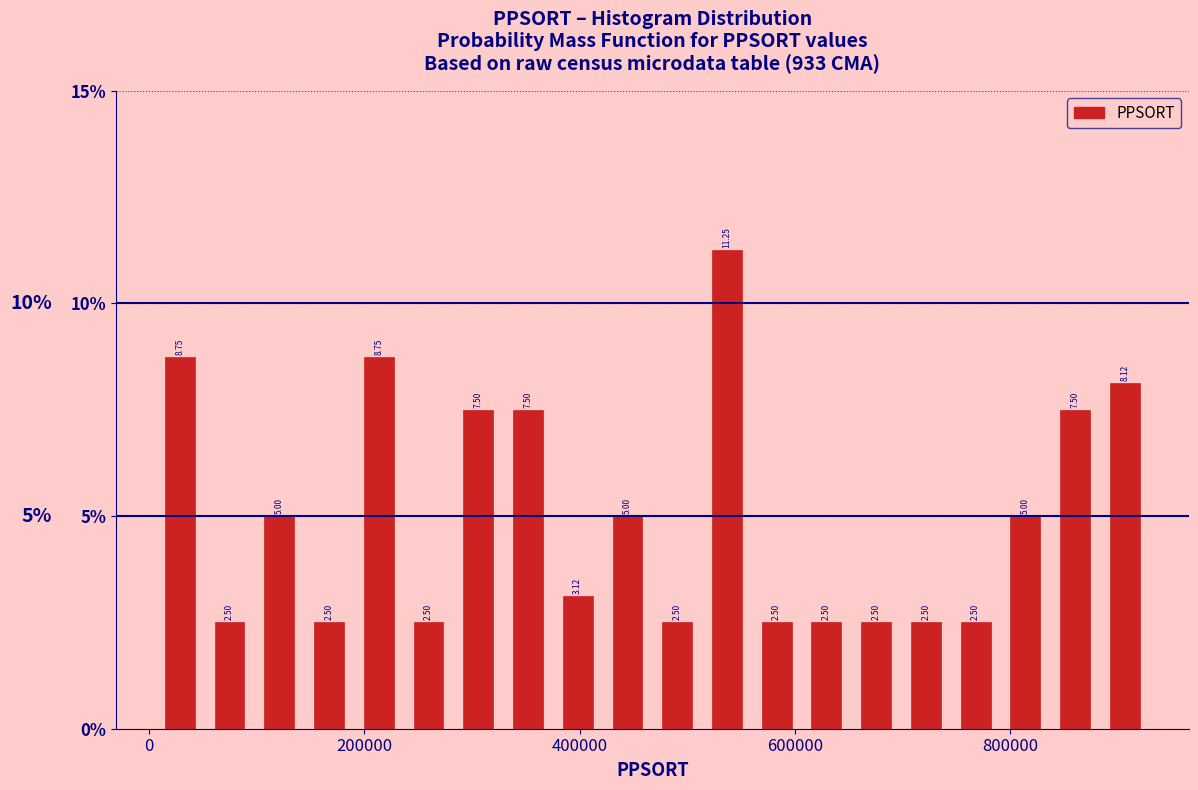

Read against the x-axis, roughly where is the centre of the tallest bar?

540000